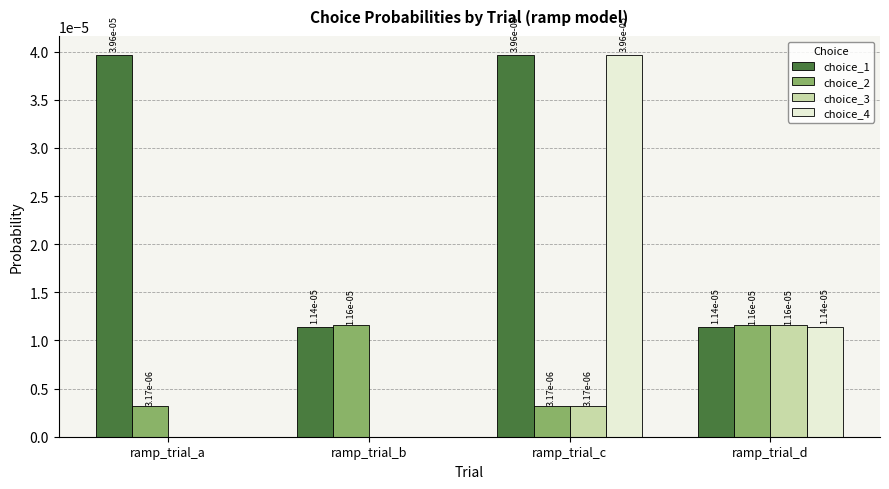

True or false: choice_4 has a value of 0.0 at ramp_trial_b.

True